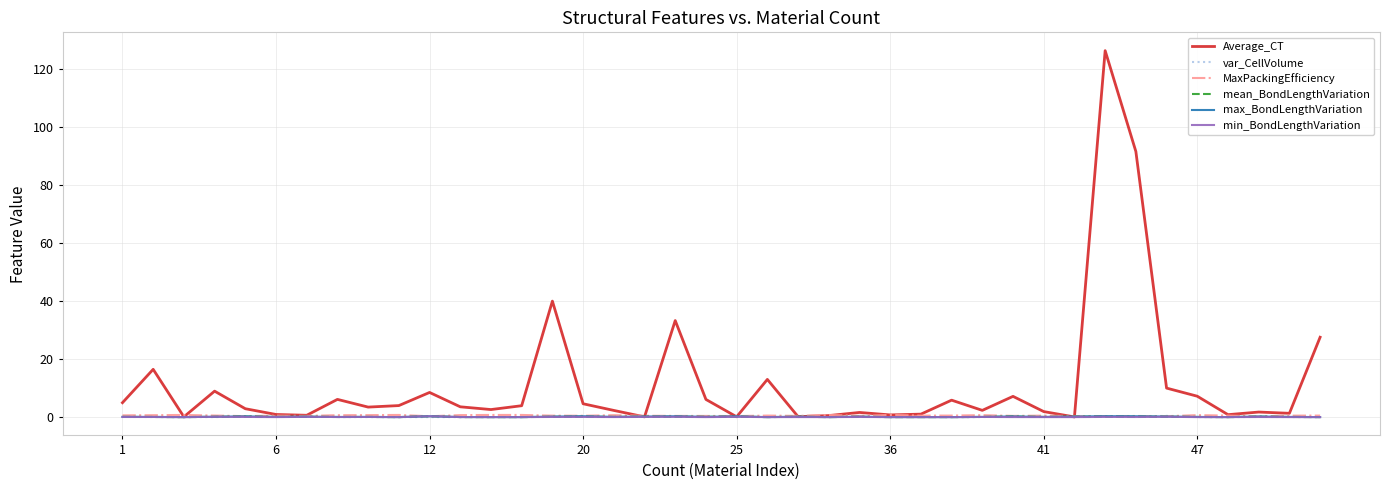

What is the highest value of the Average_CT series?

126.4